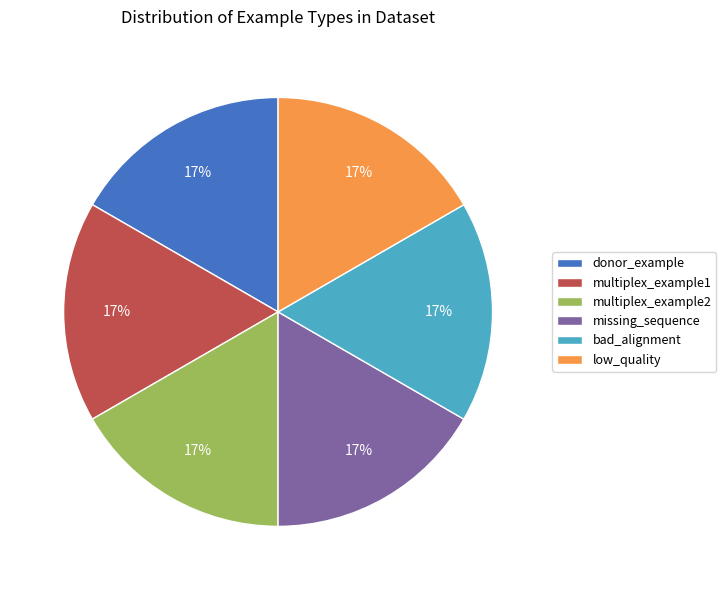

How many slices are in this pie chart?

6